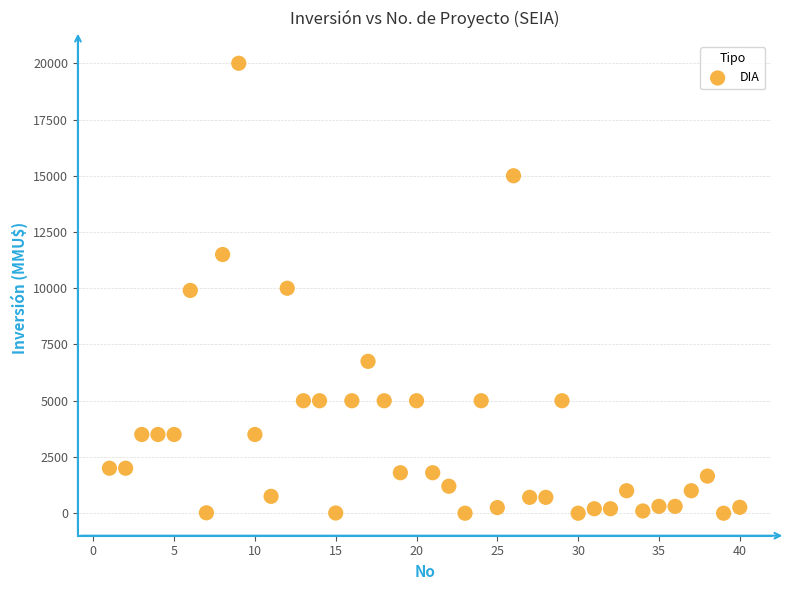

What is the range of Y values (max minus min)?

20000